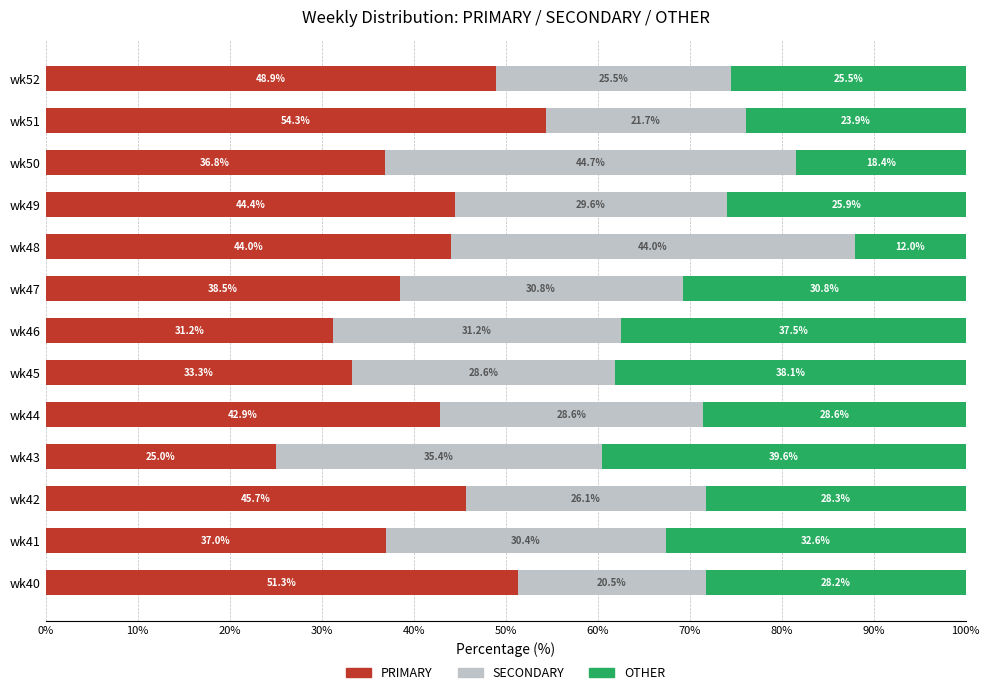

What is the highest value of the PRIMARY series?

54.3